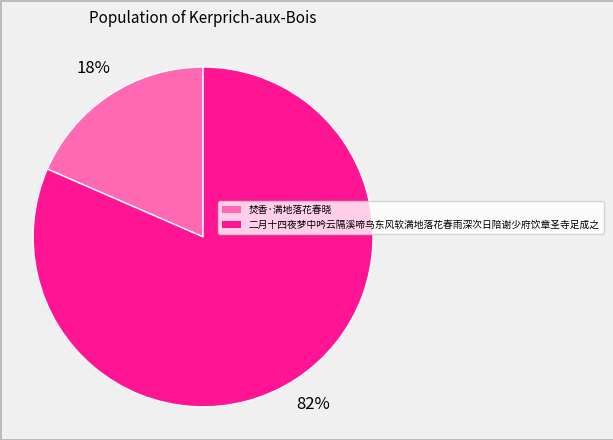

To the nearest percent, what is the average slice percentage?

50%